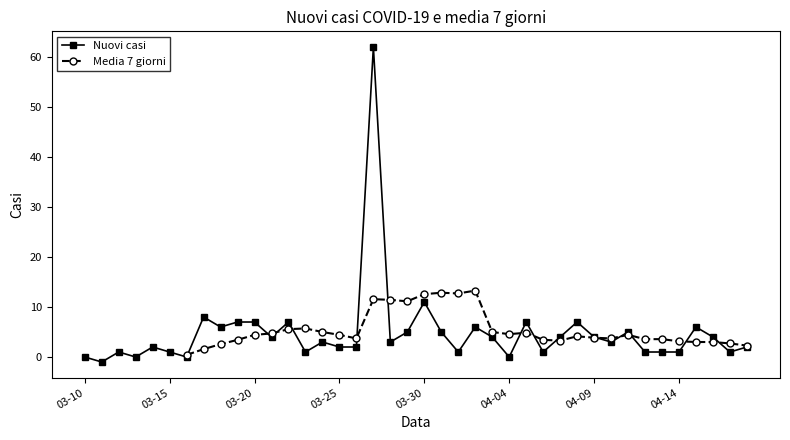

In Nuovi casi, how many points are lower than both neighbors (excluding endpoints)?

12